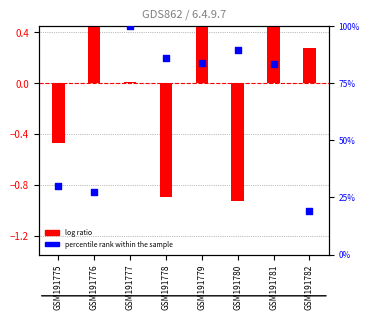

Which series contains the highest Y value?

percentile rank within the sample